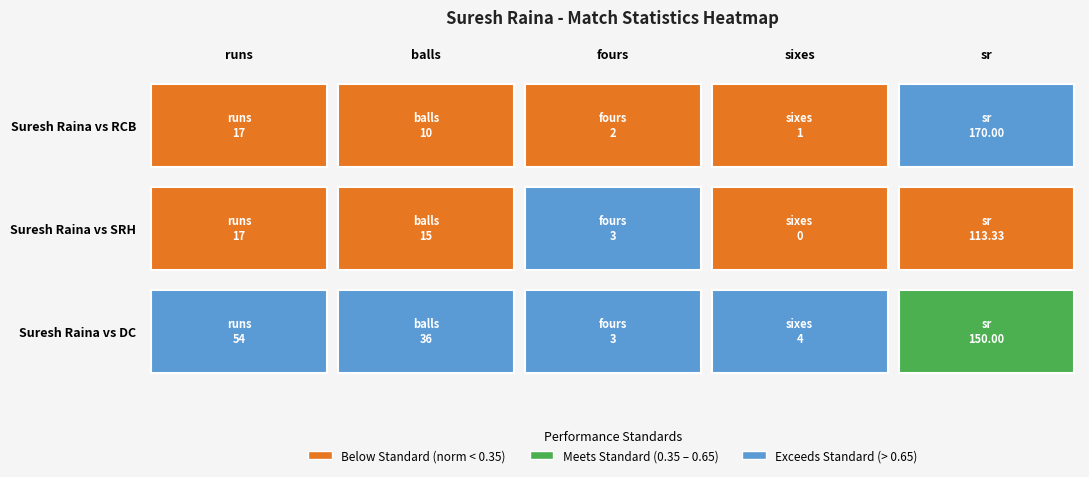

What is the sum of all Suresh Raina vs DC values?

247.0